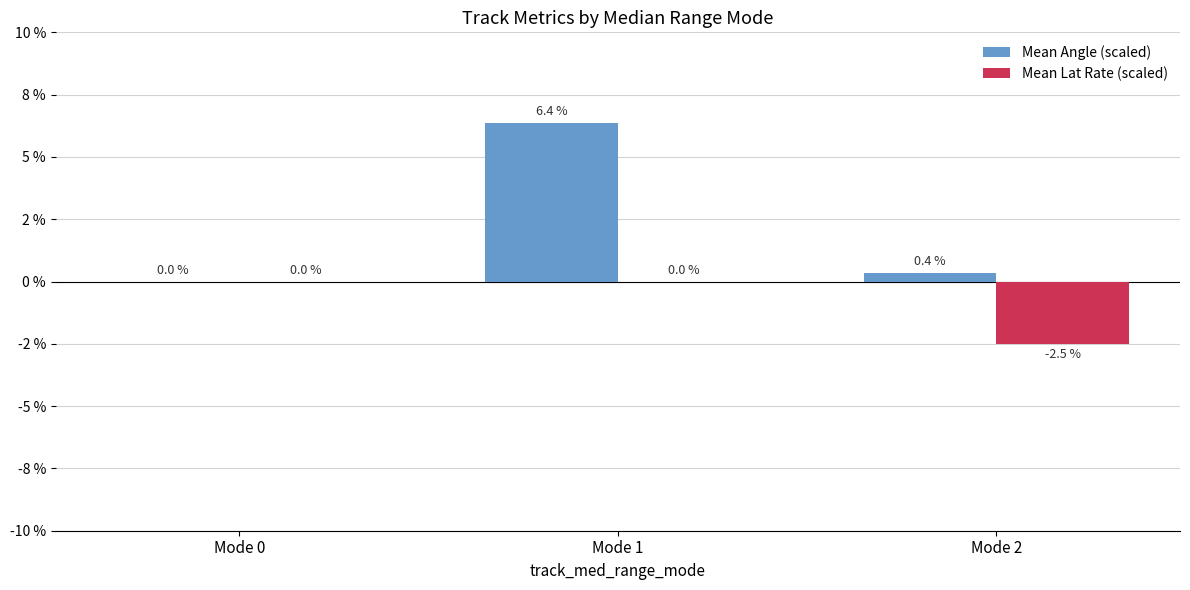

Are the bars horizontal?

No